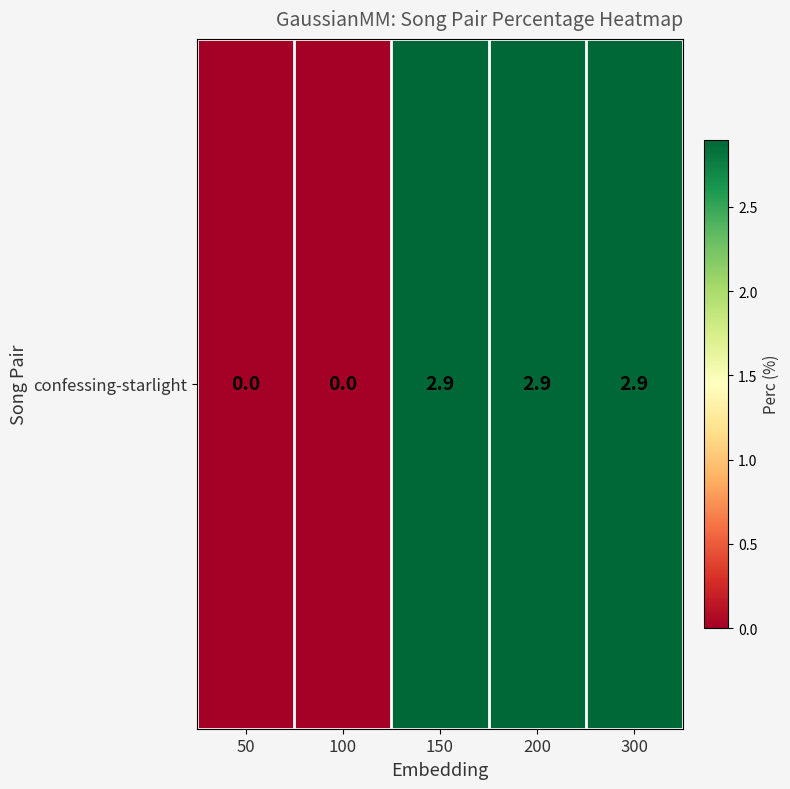

Reading left to right, what are all the values shown in this chart?

0.0	0.0	2.9	2.9	2.9